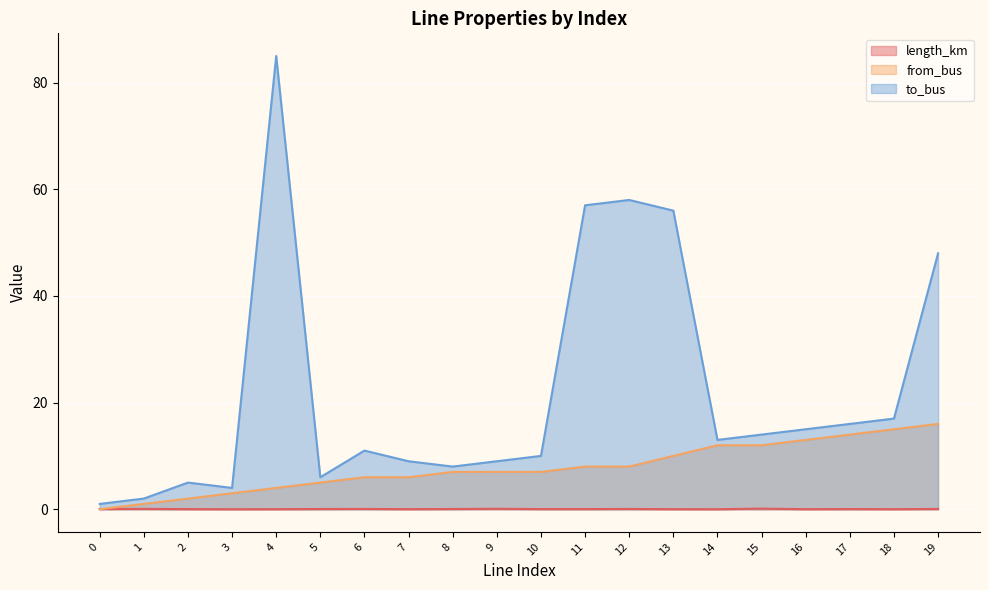

What is the value of the to_bus point at the 6th from the left?

6.0